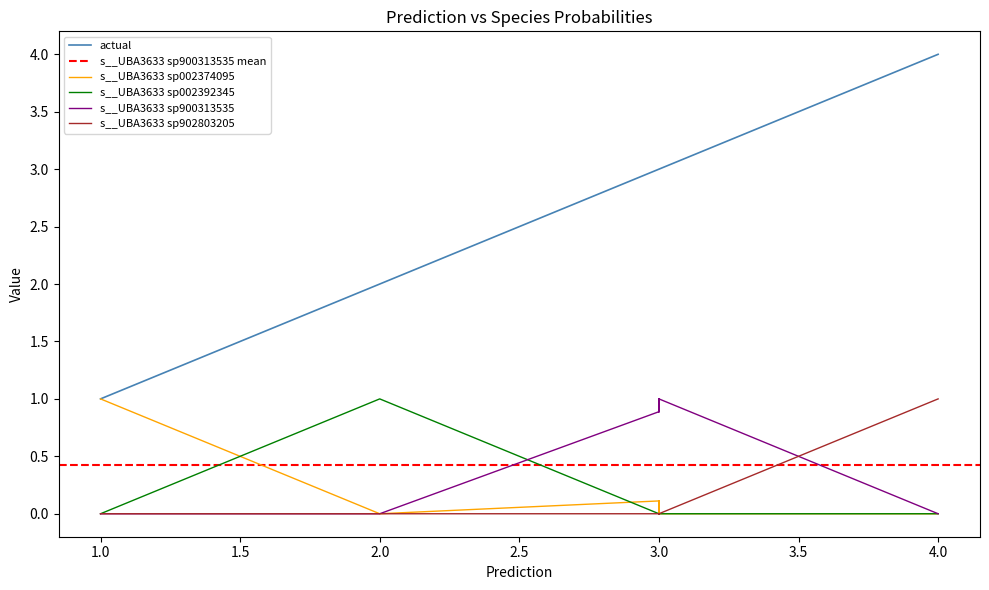

Where is s__UBA3633 sp900313535 nearest to the value 0?

1